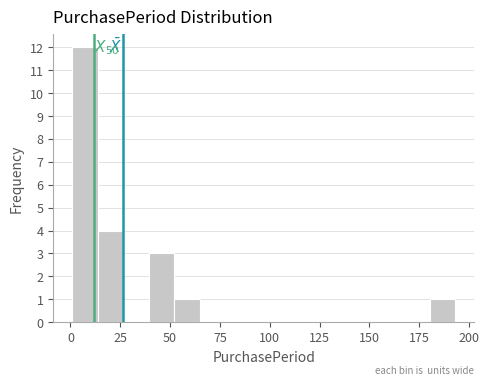

Read against the x-axis, roughly where is the centre of the tallest bar?

5